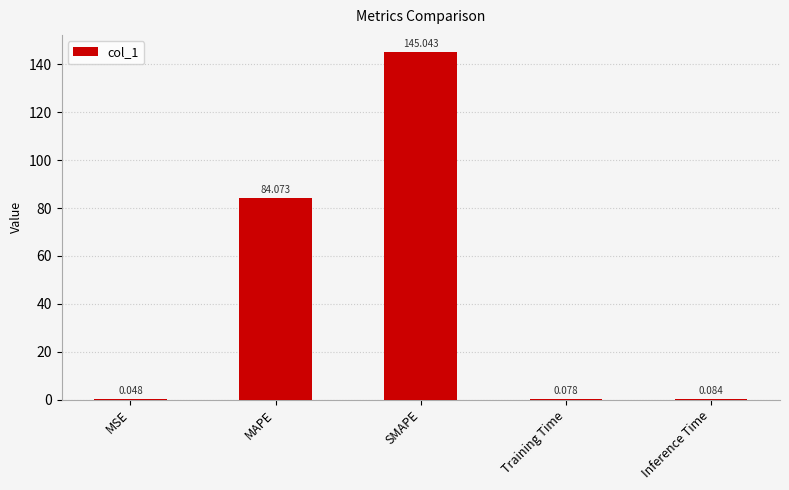

Where is the data nearest to the value 72?

MAPE